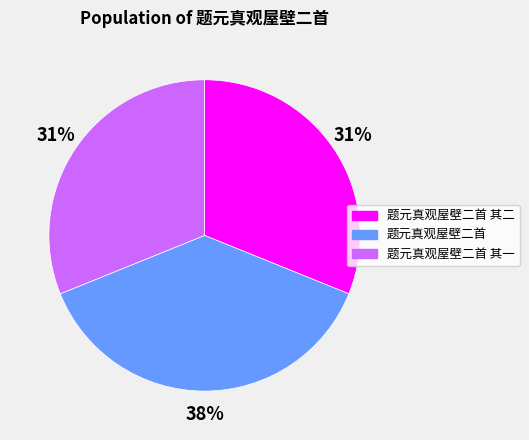

To the nearest percent, what is the combined percentage of 题元真观屋壁二首 and 题元真观屋壁二首 其一?

69%